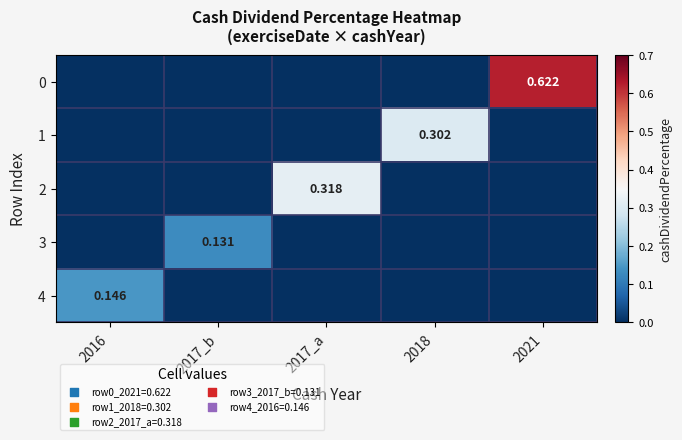

At which label is 0 closest to 0?

2016